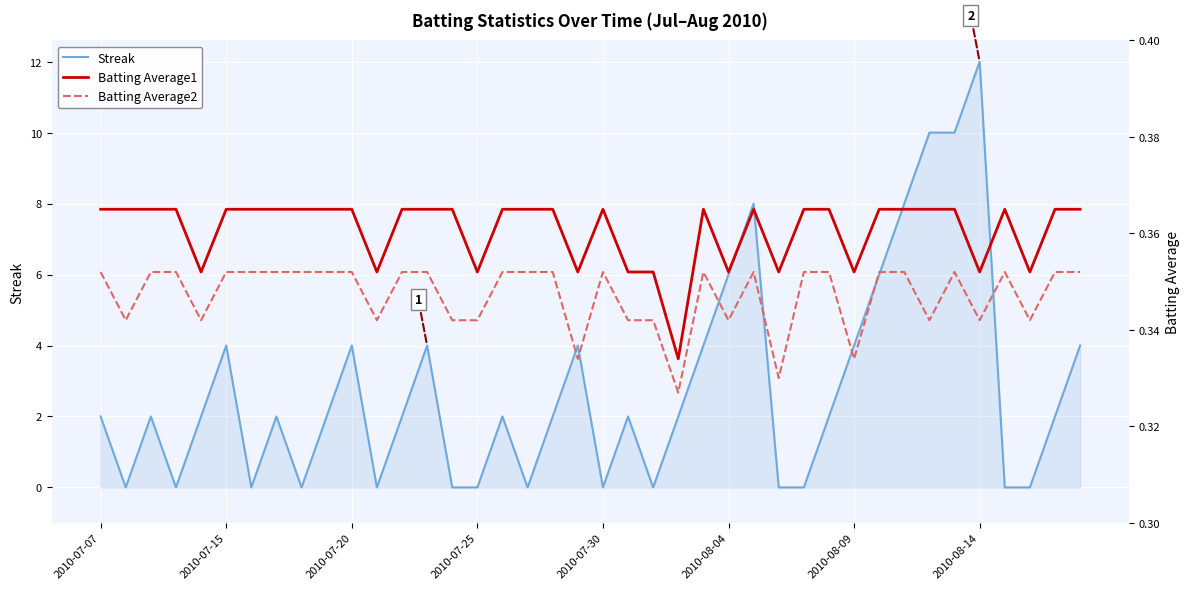

How many series are shown in this chart?

3